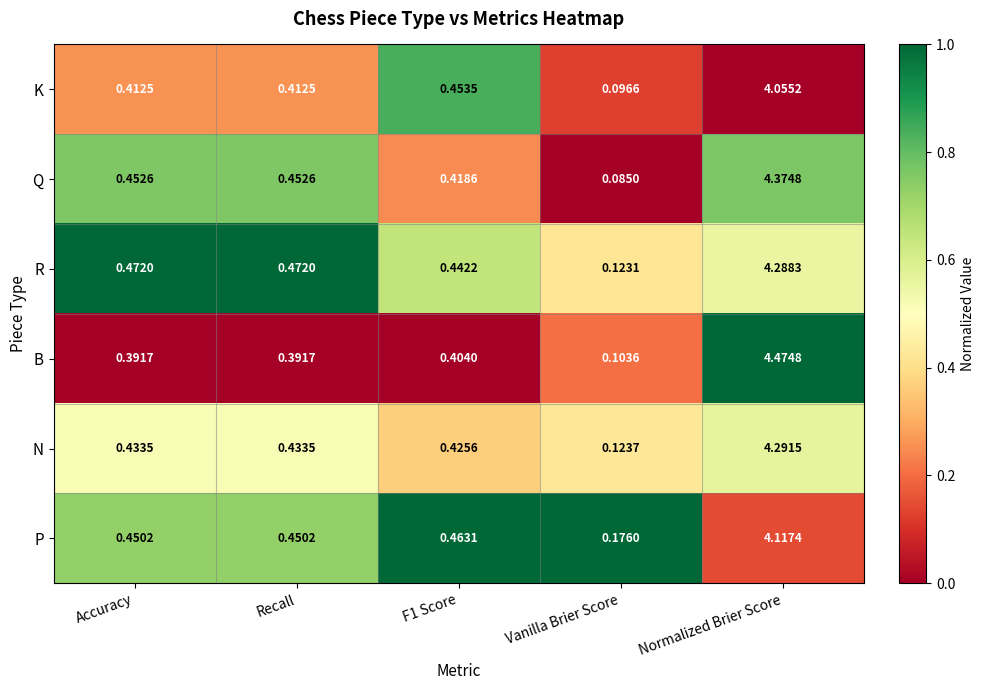

Between Accuracy and Normalized Brier Score, which series saw the biggest shift?

B